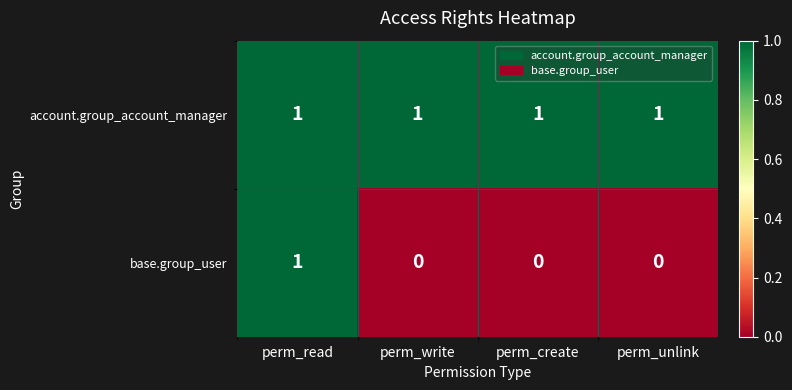

What is the sum of all account.group_account_manager values?

4